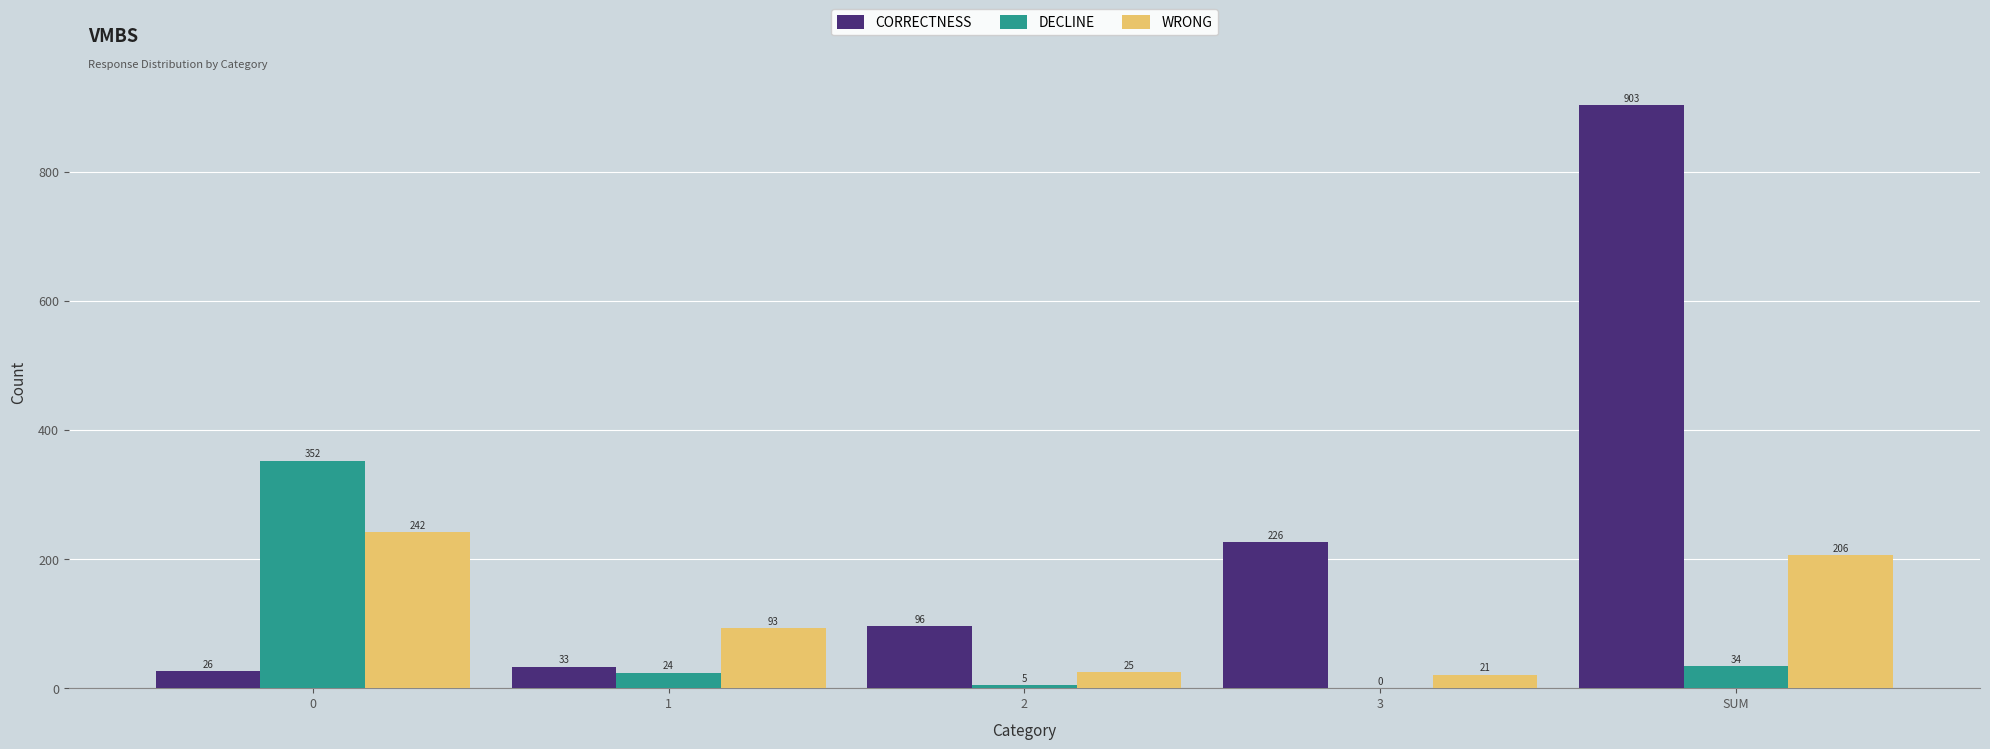

Is it true that CORRECTNESS equals 29 at 2?

False